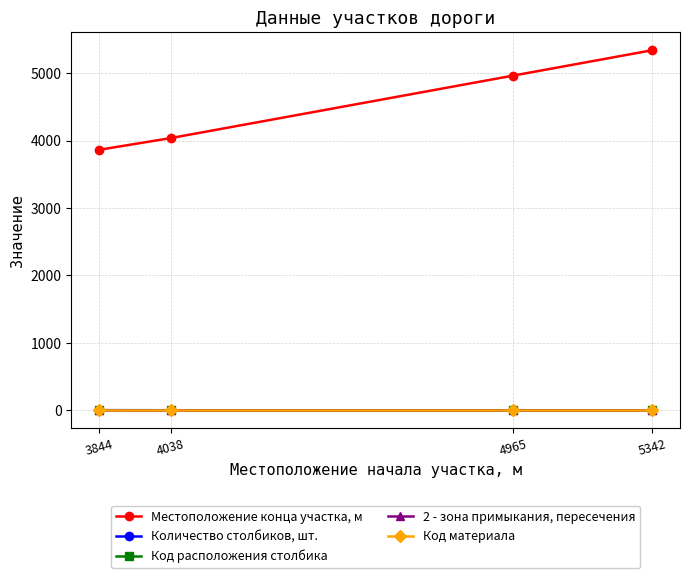

At how many categories does at least one series exceed 3487?

4